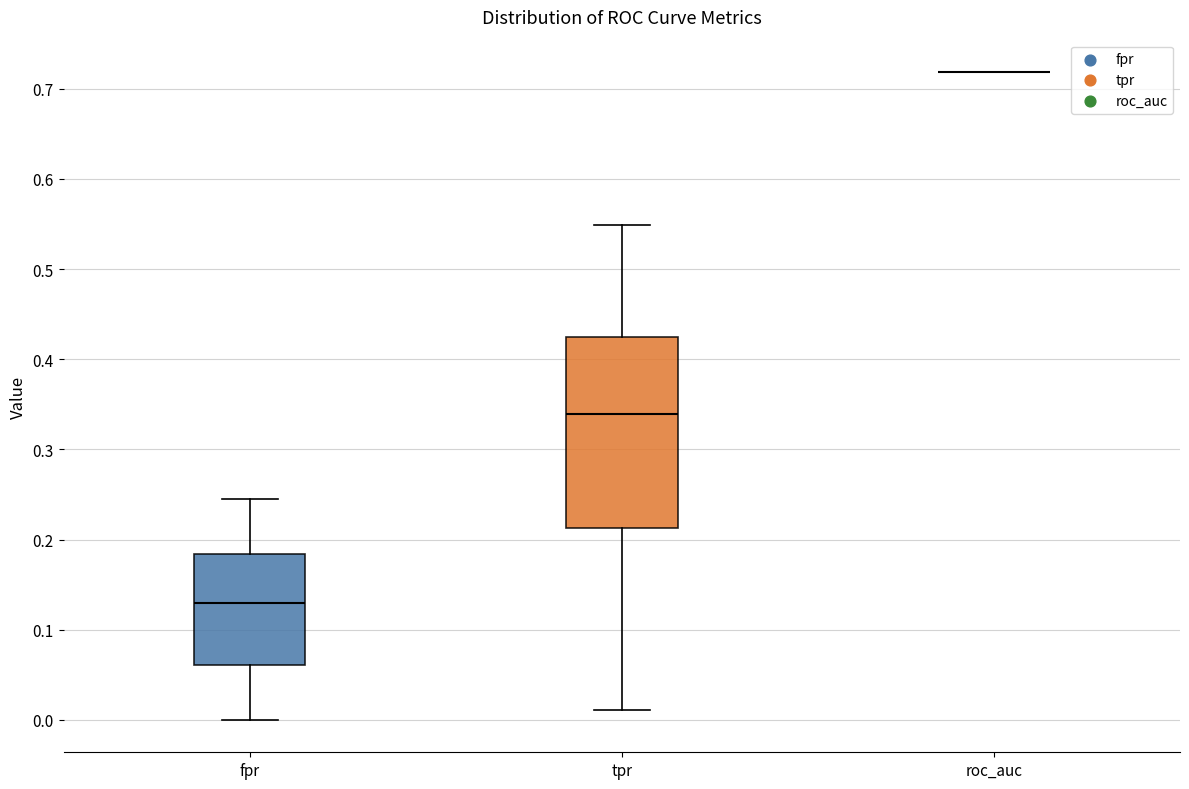

Reading left to right, transcribe this box plot: for each box, give where its median line is, the range the box spans, and where its two whiskers end, as read against the y-axis. The values are not printed on the chart, so give them approximately, as read against the axis.

fpr: median 0.13, box 0.06 to 0.18, whiskers 0.00 to 0.24
tpr: median 0.34, box 0.21 to 0.42, whiskers 0.01 to 0.55
roc_auc: box collapsed to a line at 0.72, whiskers 0.72 to 0.72